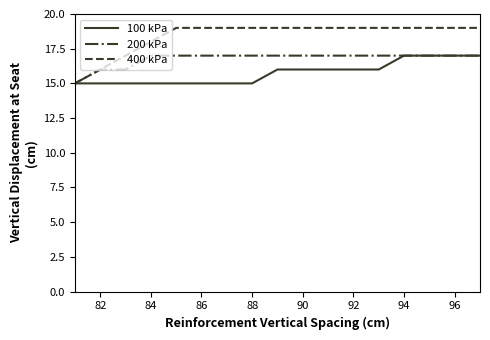

Reading left to right, list all the values displayed in this chart.

100 kPa: 15	15	15	15	15	15	15	15	16	16	16	16	16	17	17	17	17
200 kPa: 15	16	16	17	17	17	17	17	17	17	17	17	17	17	17	17	17
400 kPa: 15	16	17	18	19	19	19	19	19	19	19	19	19	19	19	19	19